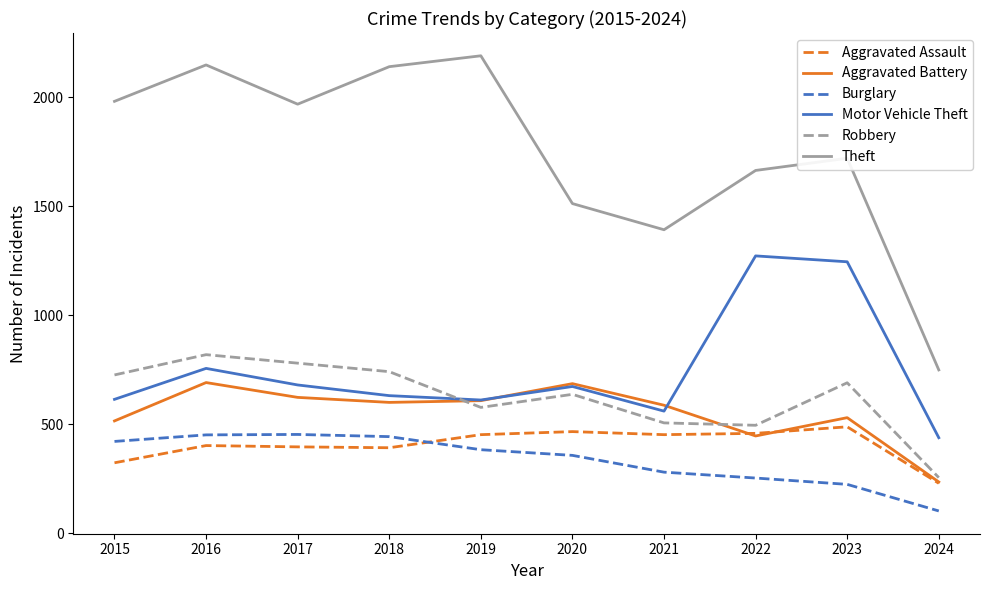

True or false: Motor Vehicle Theft and Aggravated Assault intersect in this chart.

False